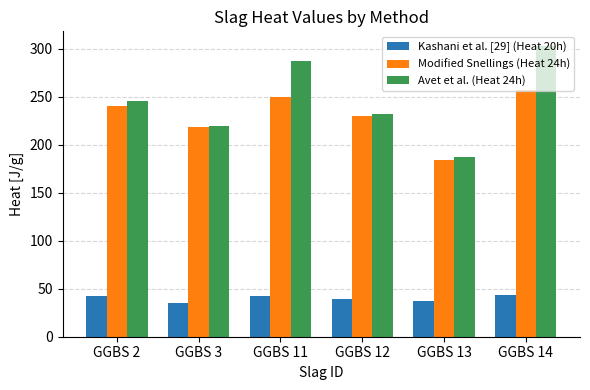

What is the difference between the maximum and minimum values in the Kashani et al. [29] (Heat 20h) series?

7.7